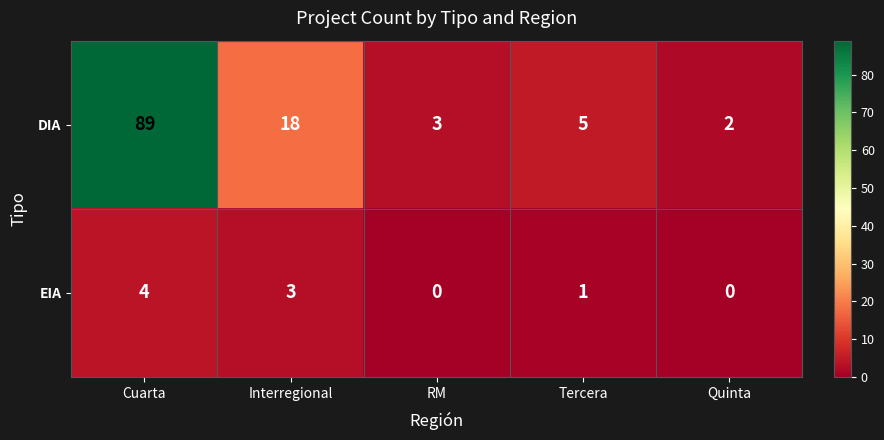

True or false: DIA has a value of 2 at Quinta.

True